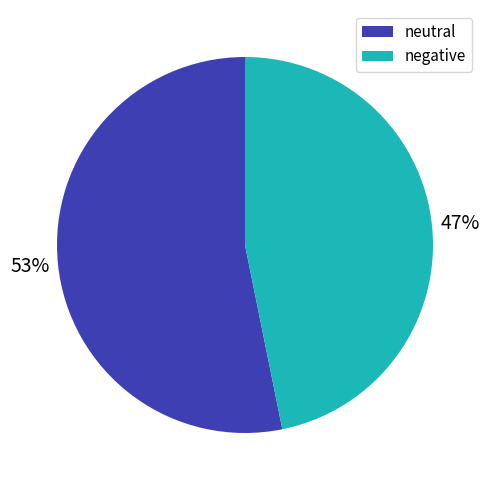

Count the number of slices in the pie.

2